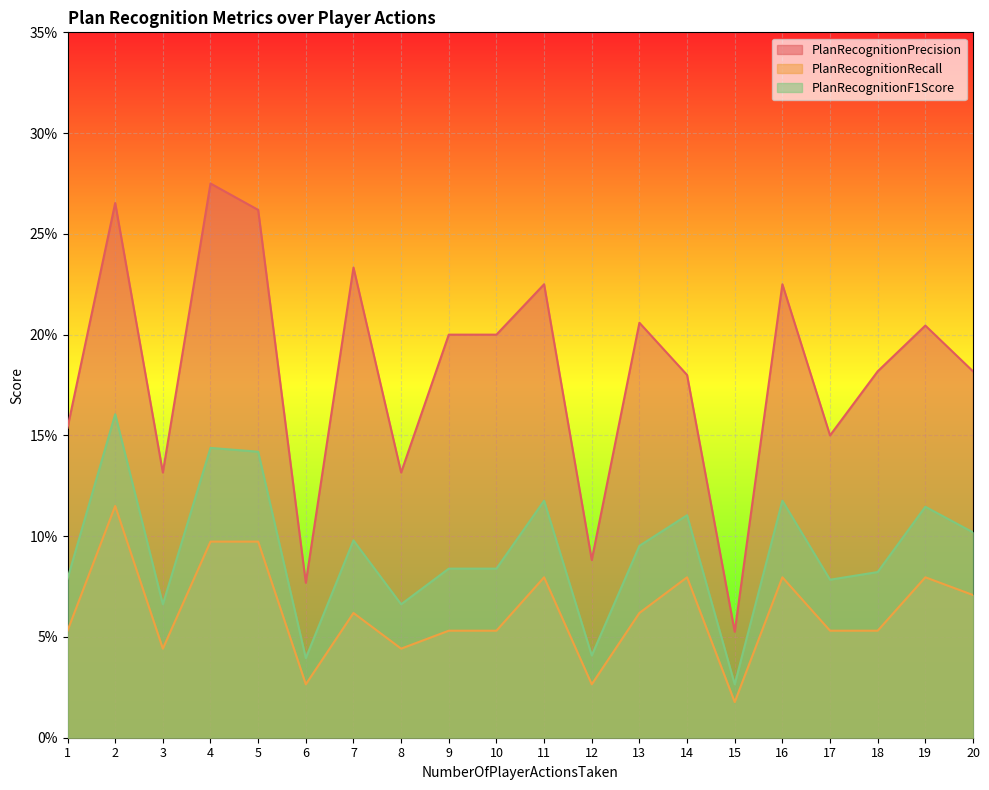

At 9, list the series in order from smallest to largest.

PlanRecognitionRecall, PlanRecognitionF1Score, PlanRecognitionPrecision